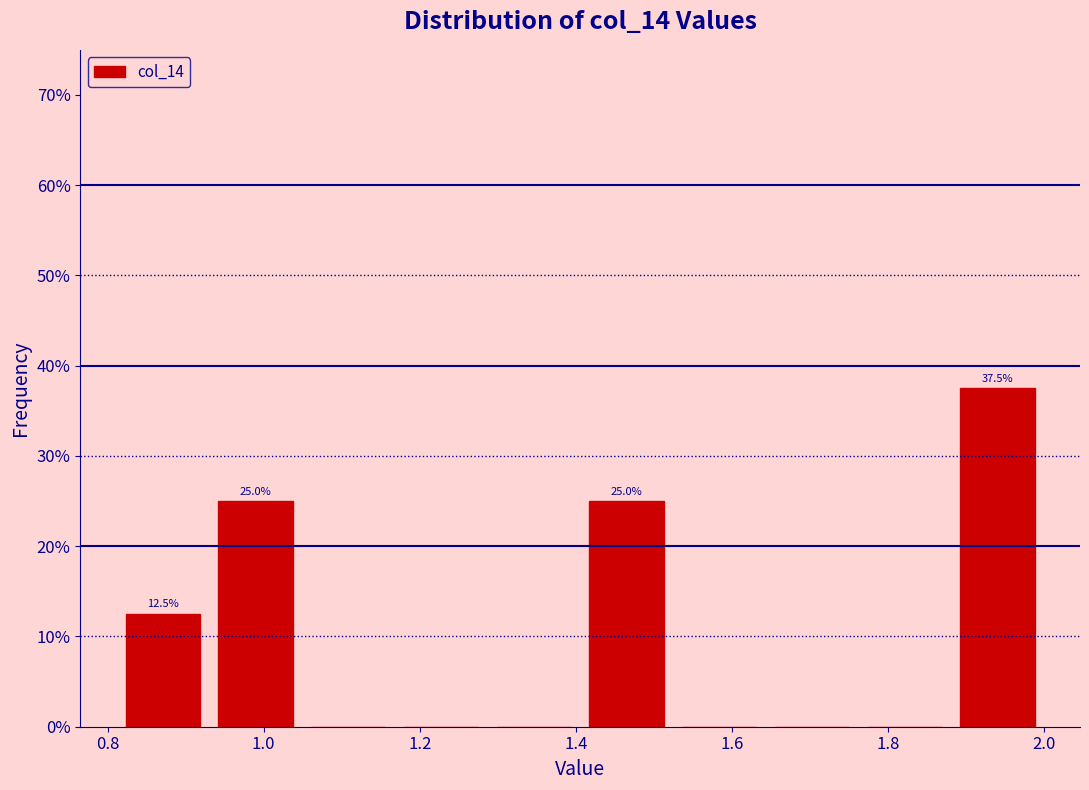

Over which range of the x-axis is the bar tallest?

1.88 to 2.00